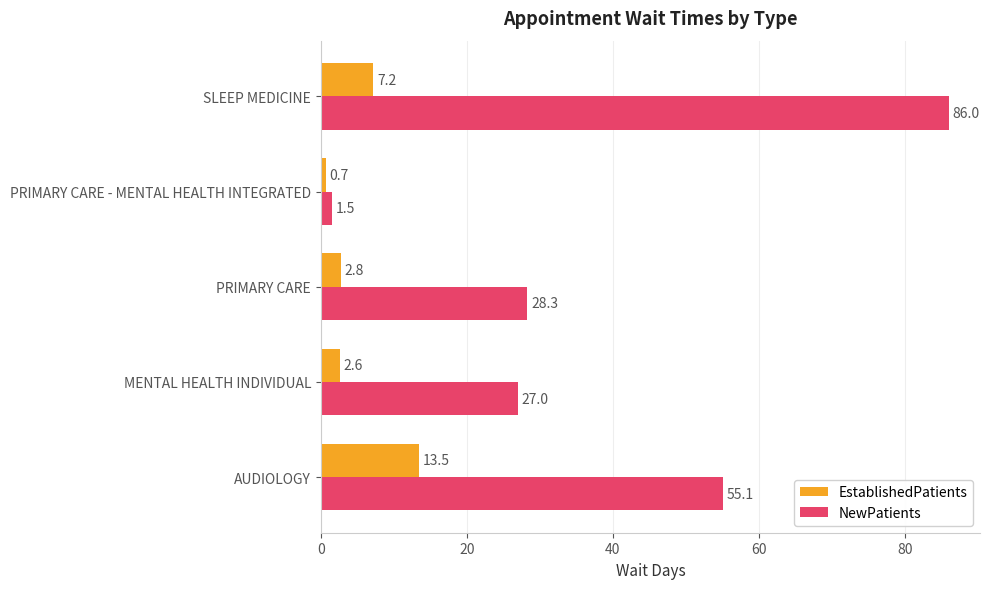

What is the lowest value of the NewPatients series?

1.5